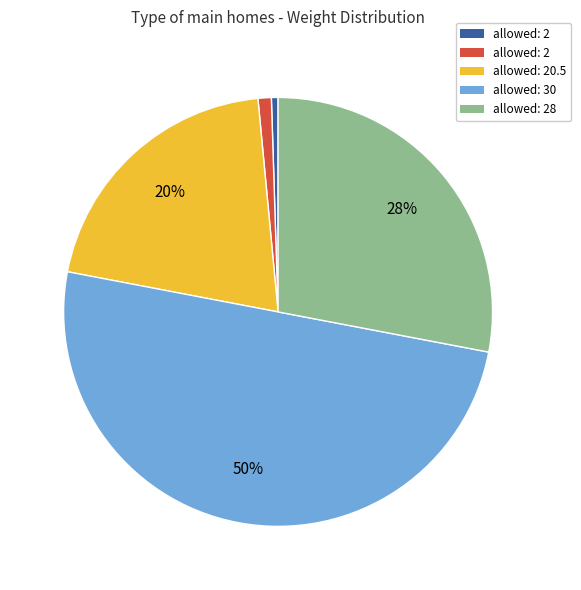

To the nearest percent, what is the average slice percentage?

20%